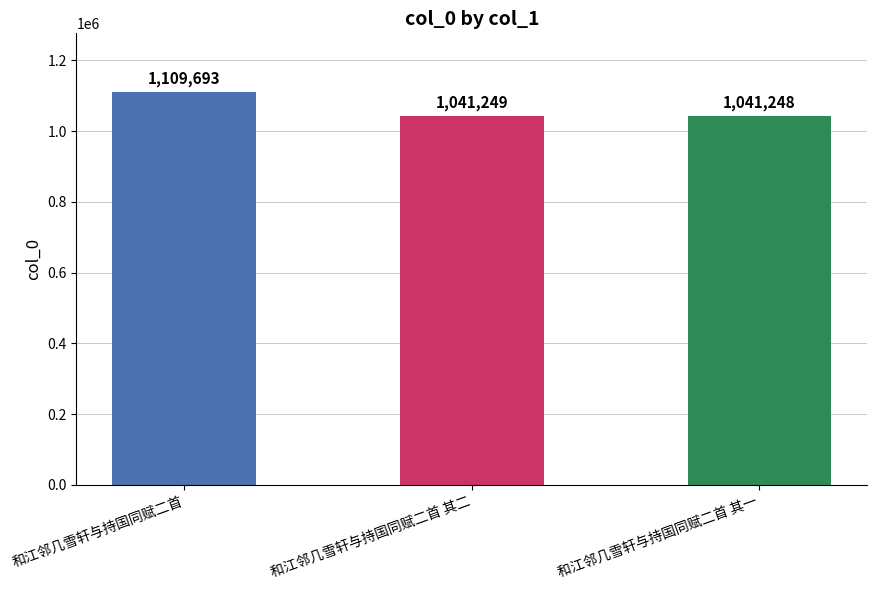

How many data points are less than 1041249?

1